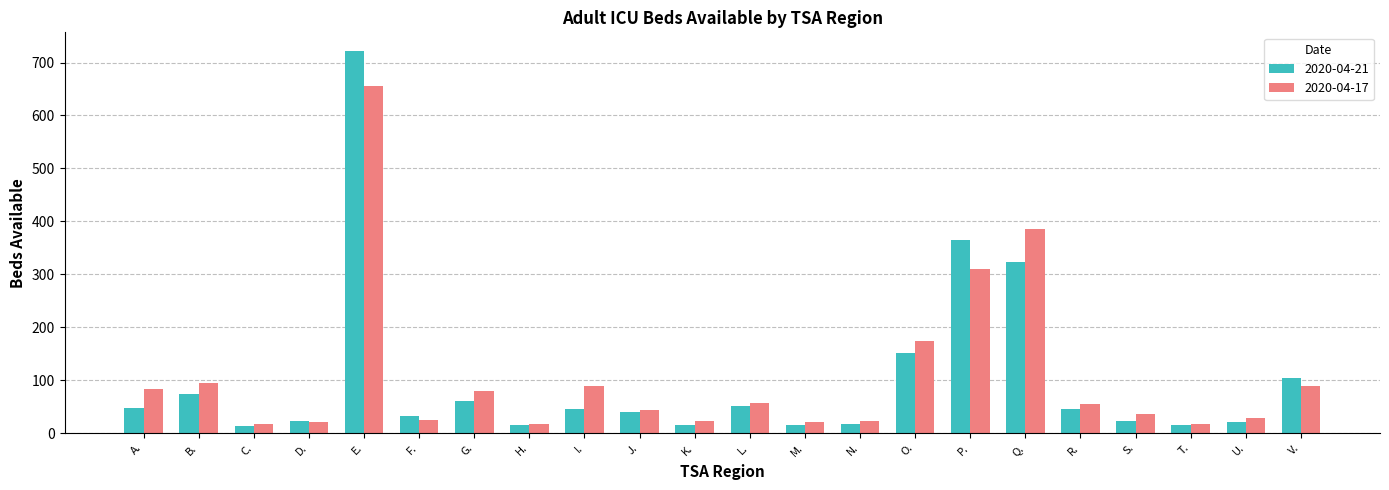

Which series has the largest range (max minus min)?

2020-04-21